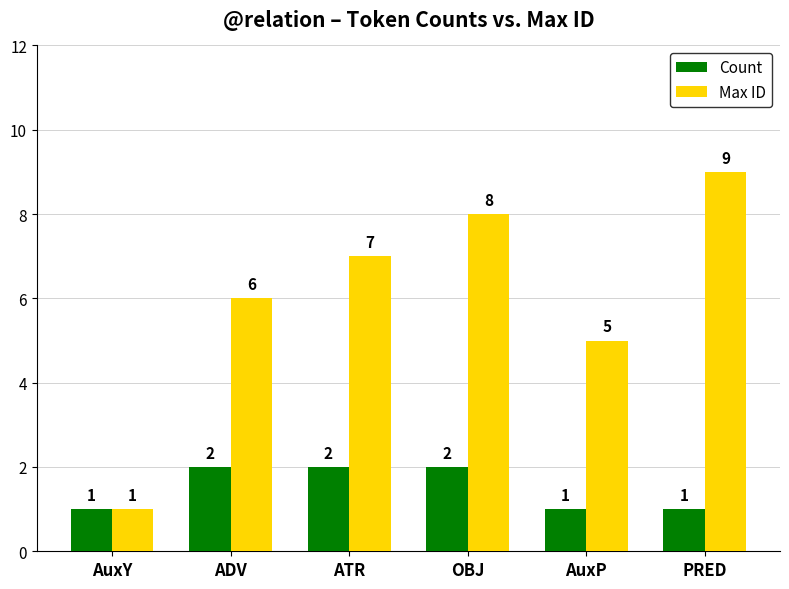

What is the lowest value of the Max ID series?

1